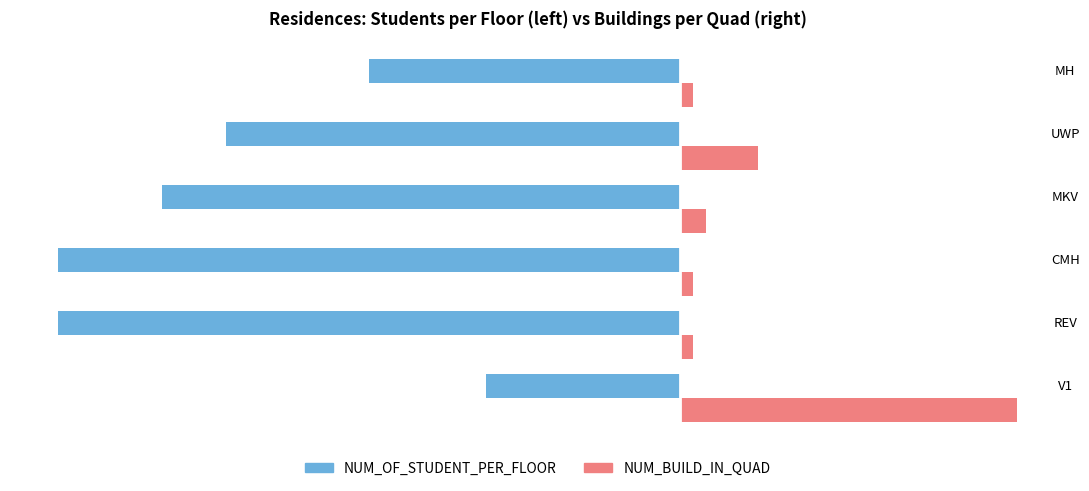

What is the average value of the NUM_OF_STUDENT_PER_FLOOR series?

-35